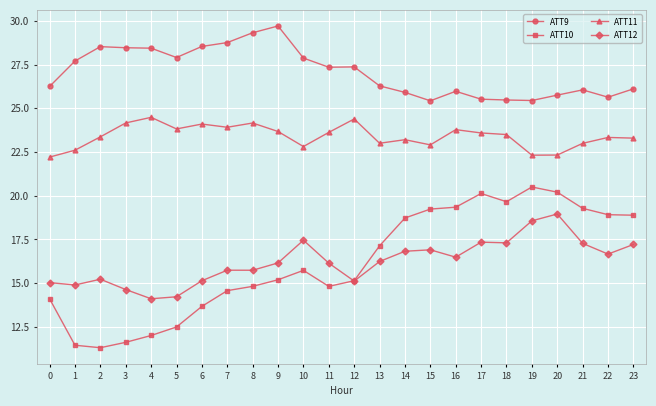

What is the highest value of the ATT12 series?

19.0